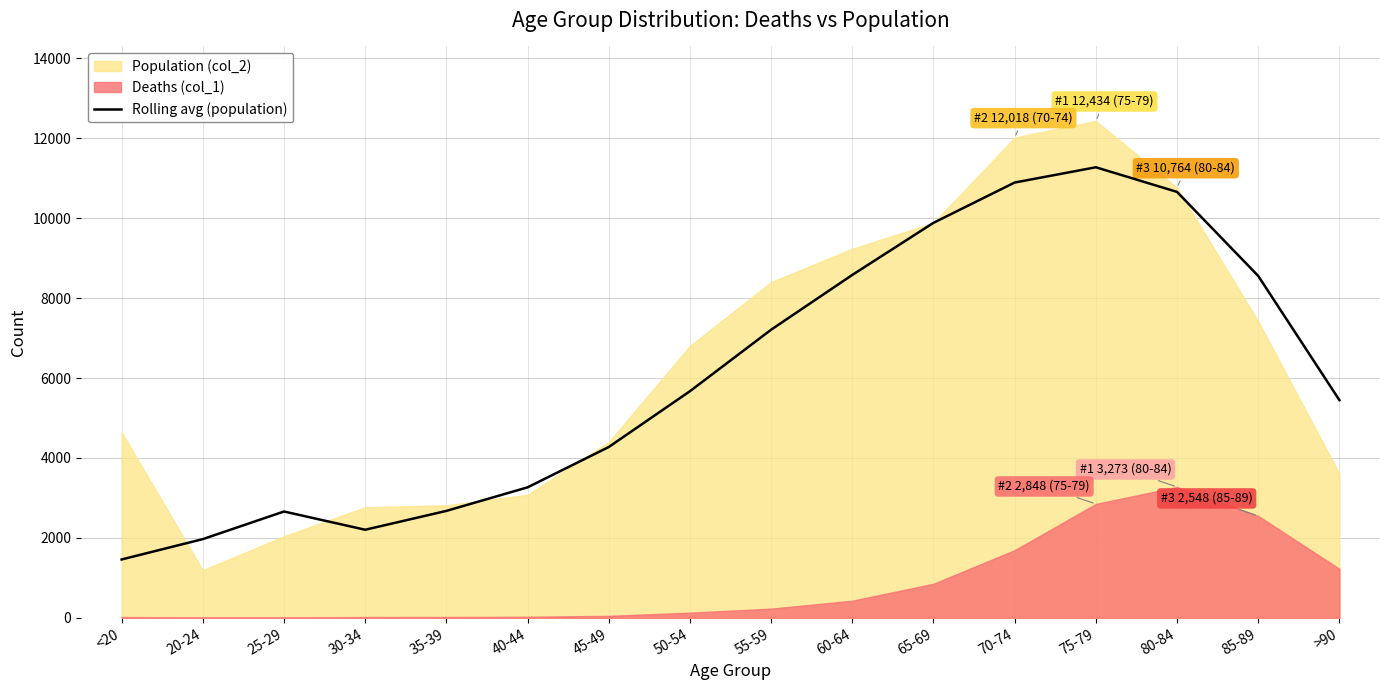

How many points are lower than both their immediate neighbors (excluding endpoints)?

1